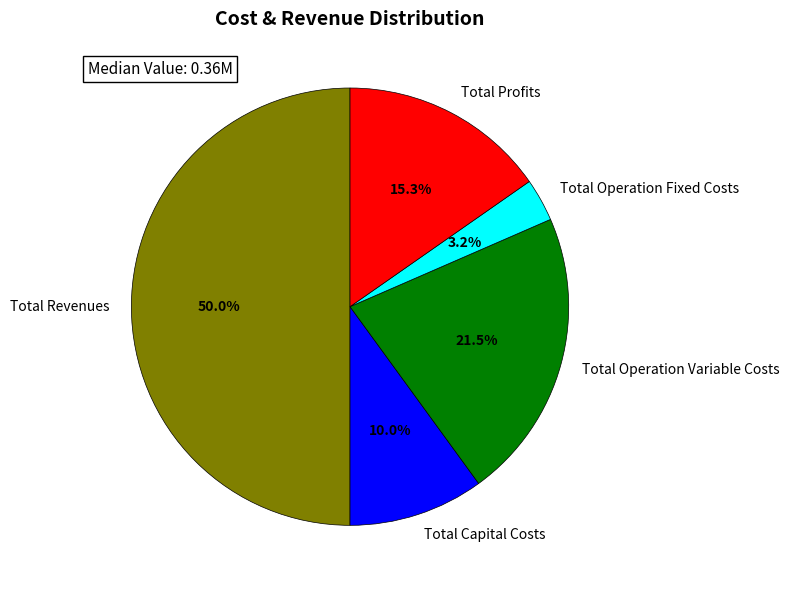

Combined, do Total Operation Variable Costs and Total Capital Costs account for over 50%?

No